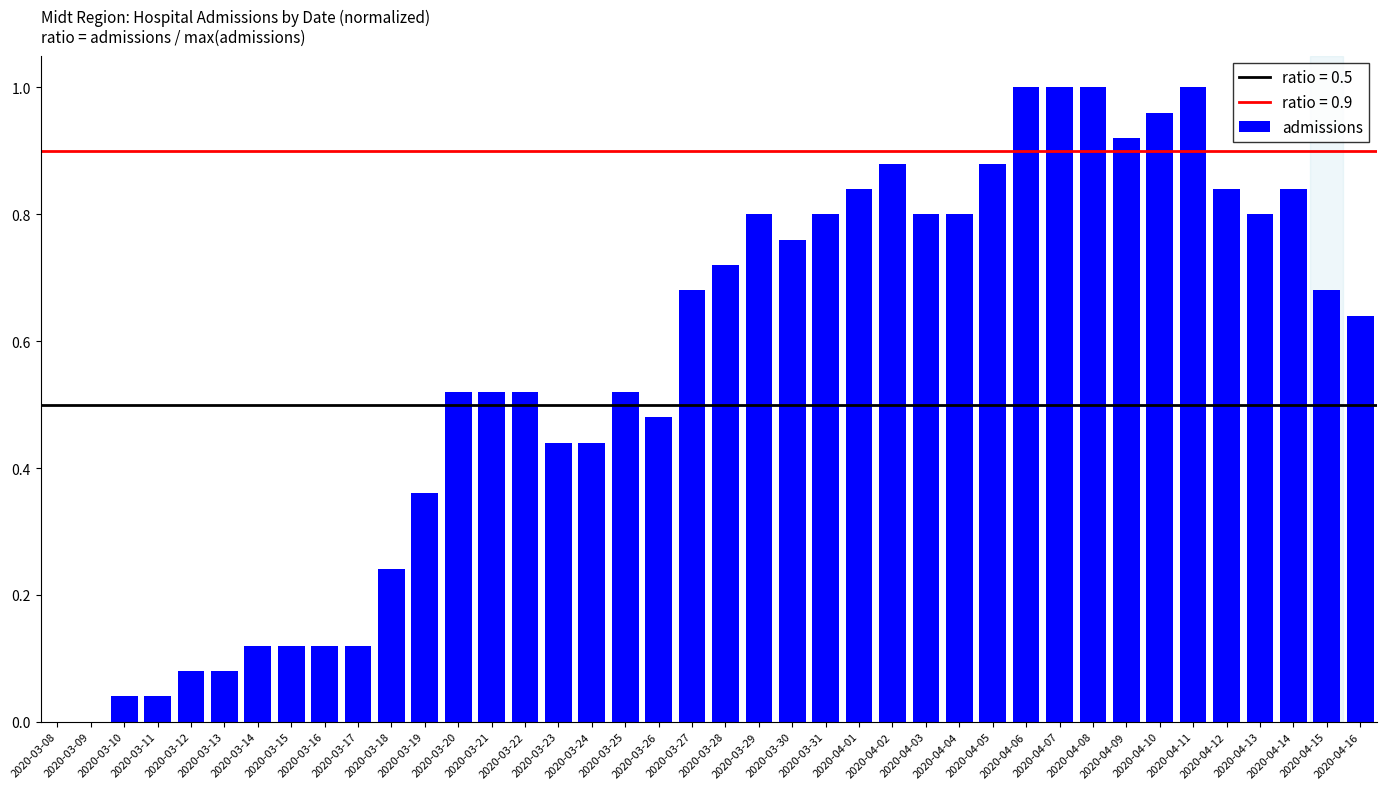

The value at 2020-04-07 is 1.7. True or false?

False